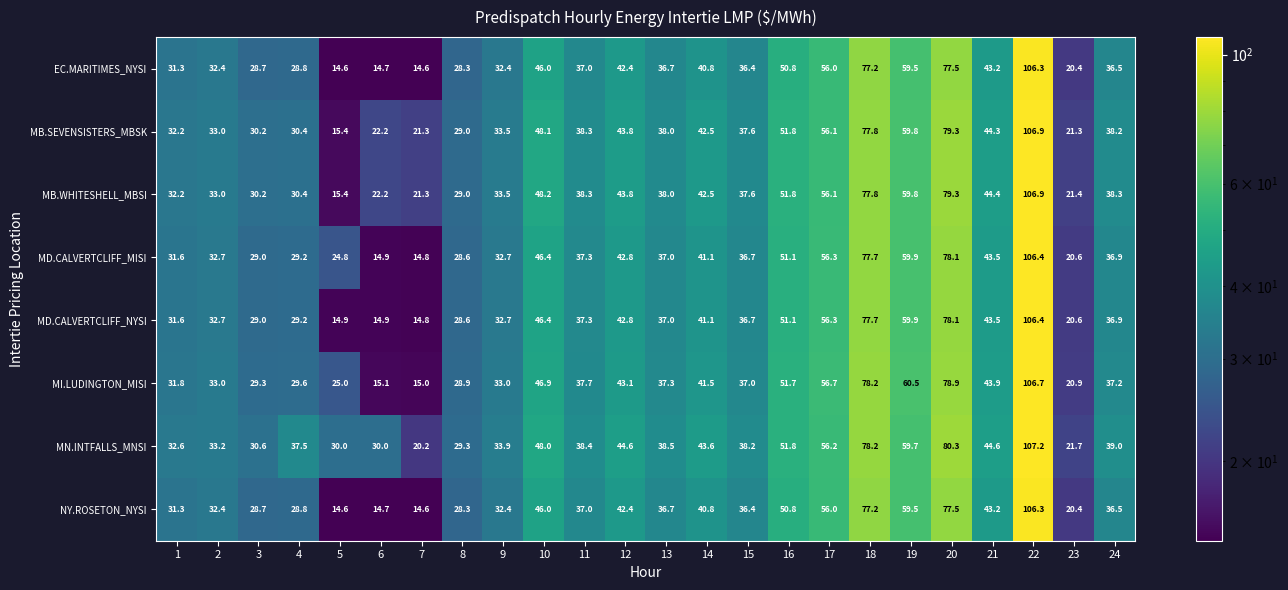

What is the total value across all series at 16?

410.9